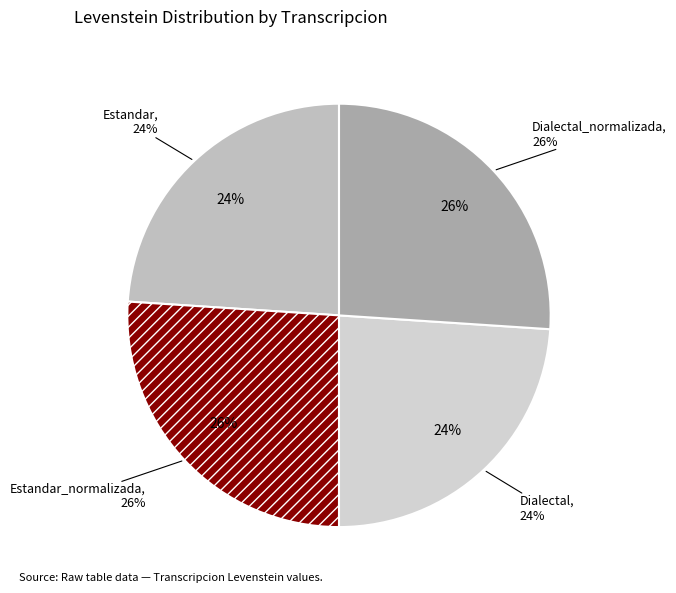

What percentage is NOT represented by Dialectal_normalizada?

74.0%